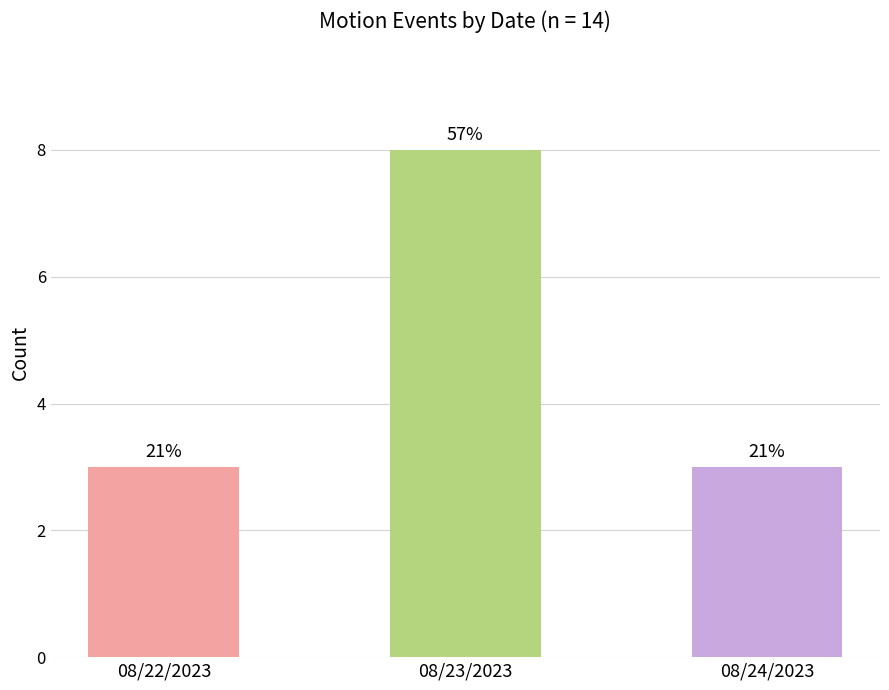

Between 08/24/2023 and 08/22/2023, which is larger?

08/24/2023